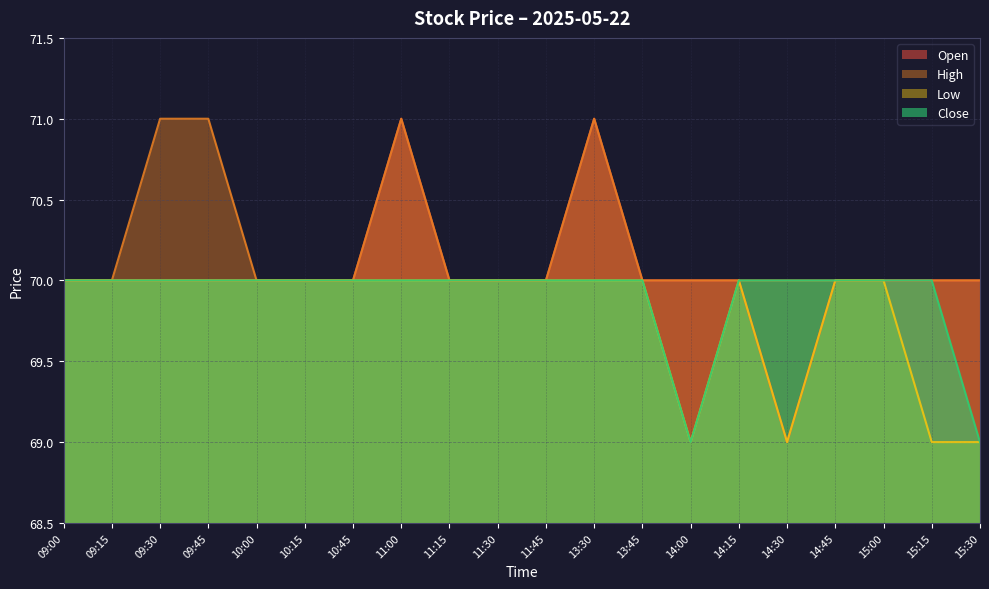

At which label is Low closest to 69?

14:00